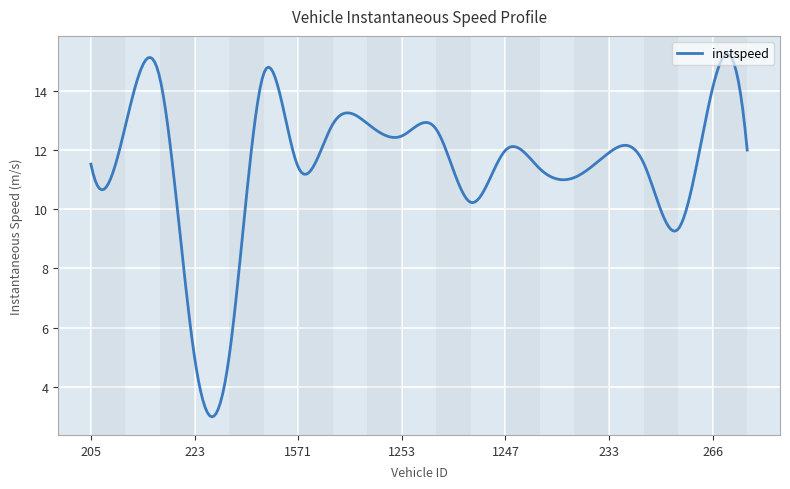

What is the minimum value shown in the chart?

3.0